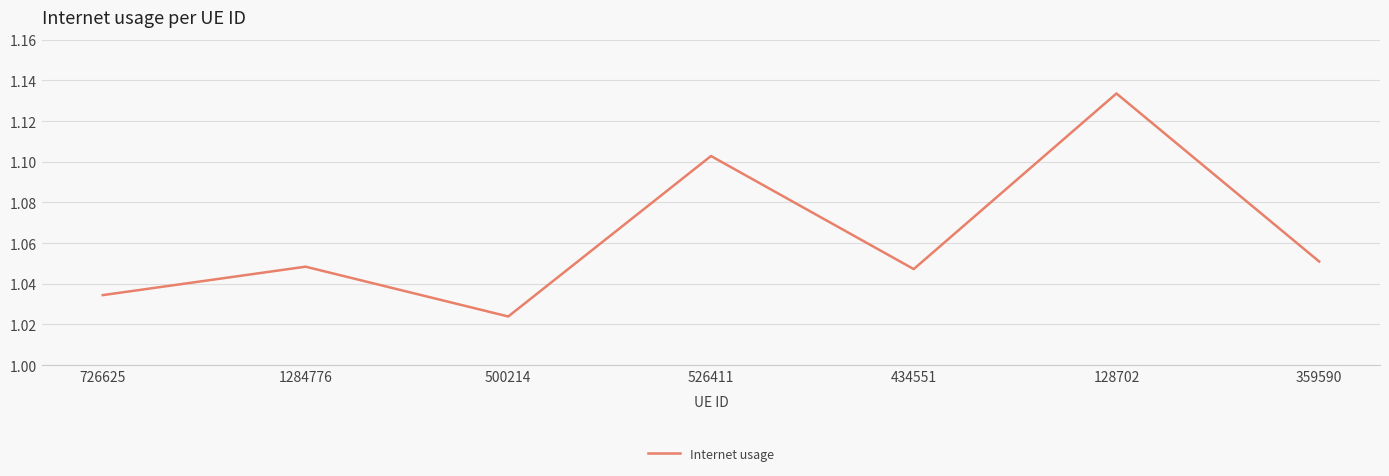

Which has a higher value, 726625 or 359590?

359590